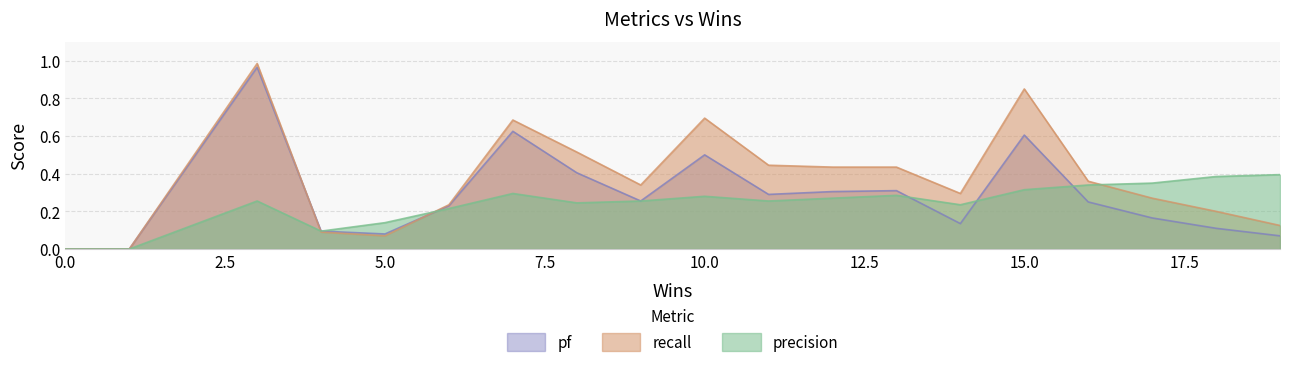

Does the chart have visible grid lines?

Yes